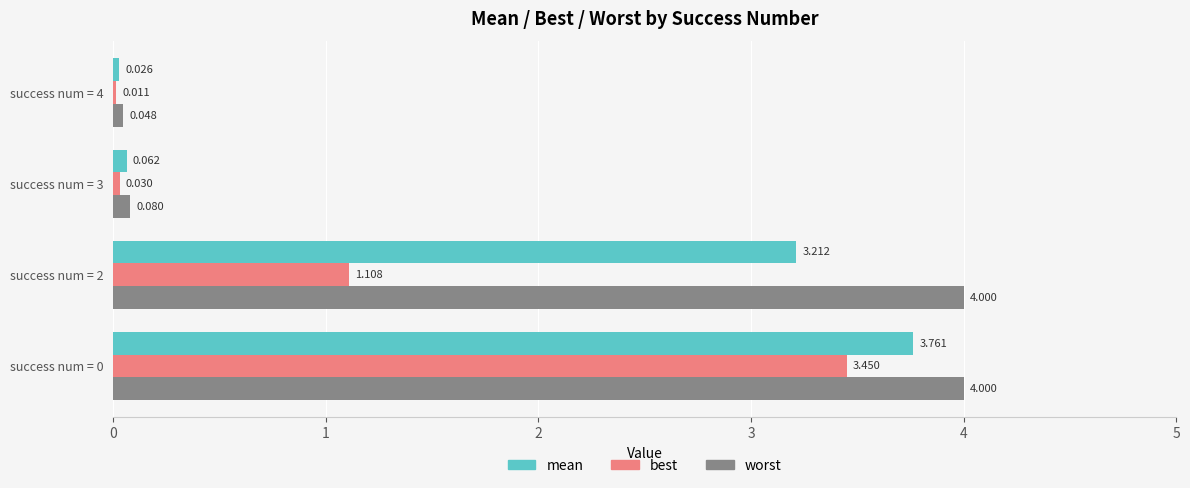

How many categories are shown in the chart?

4